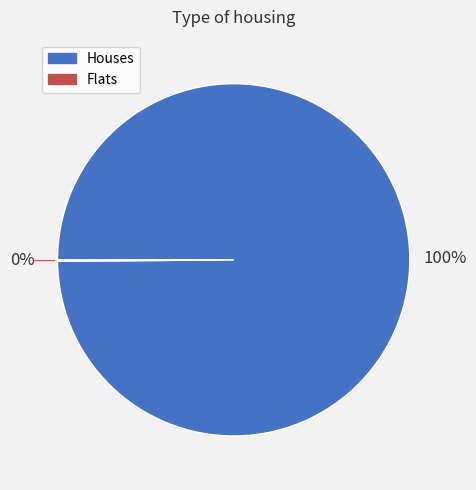

True or false: Houses accounts for 100% of the total.

True